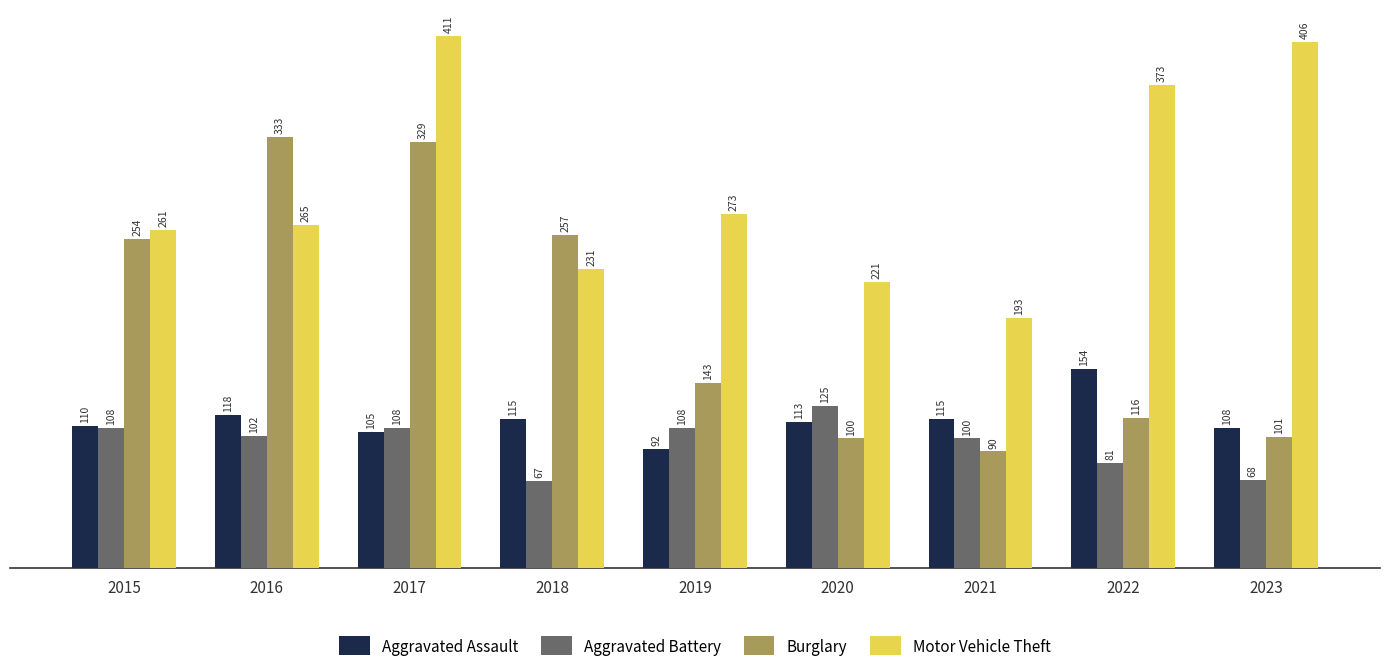

What is the greatest value displayed?

411